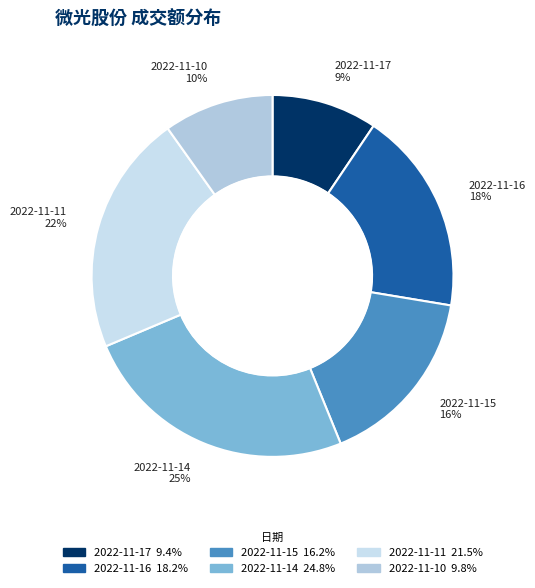

True or false: 2022-11-17 accounts for 9% of the total.

True